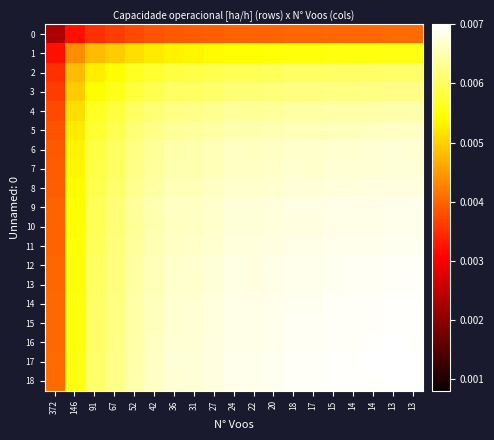

Rank the series at 14 from highest to lowest value.

17, 18, 16, 15, 14, 12, 13, 11, 9, 10, 8, 7, 6, 5, 4, 3, 2, 1, 0